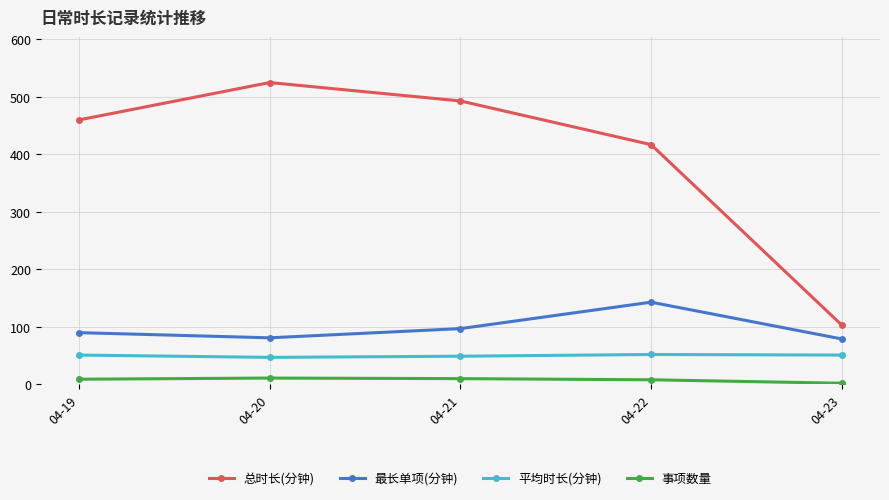

The value of 平均时长(分钟) at 04-19 is 78. True or false?

False